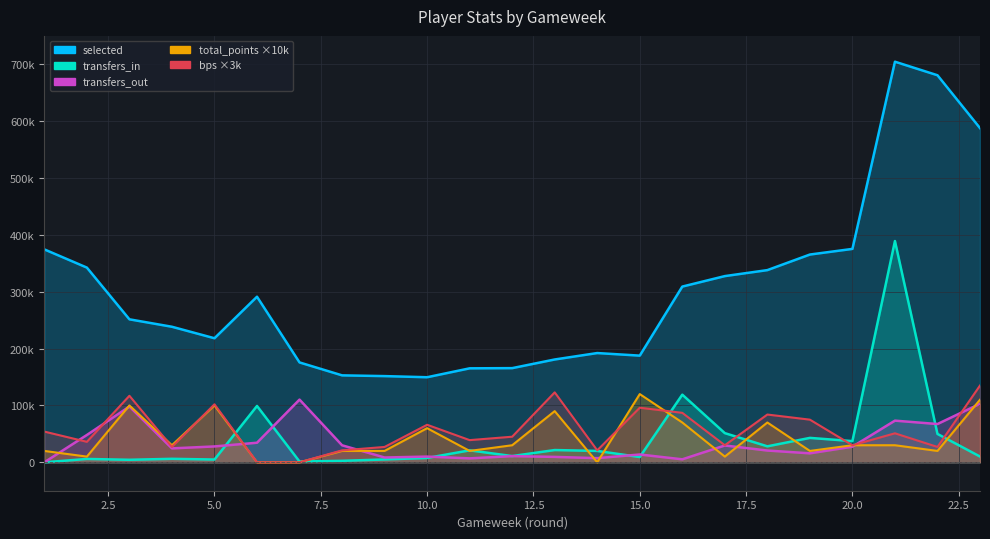

Rank the categories by selected value from highest to lowest.

21, 22, 23, 20, 1, 19, 2, 18, 17, 16, 6, 3, 4, 5, 14, 15, 13, 7, 12, 11, 8, 9, 10